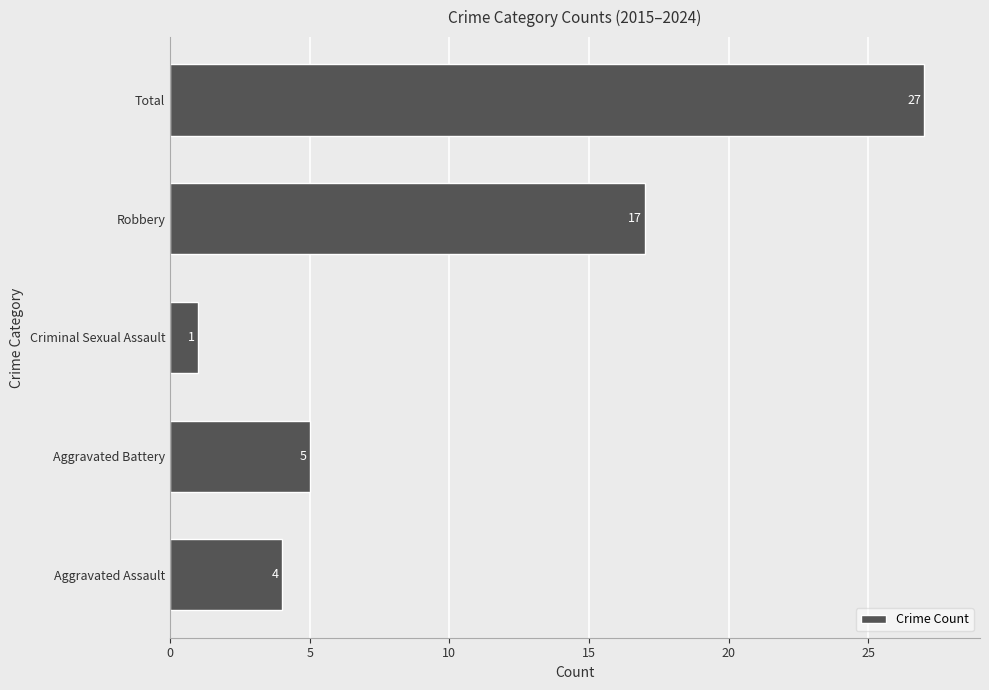

How many distinct data groups are displayed?

1